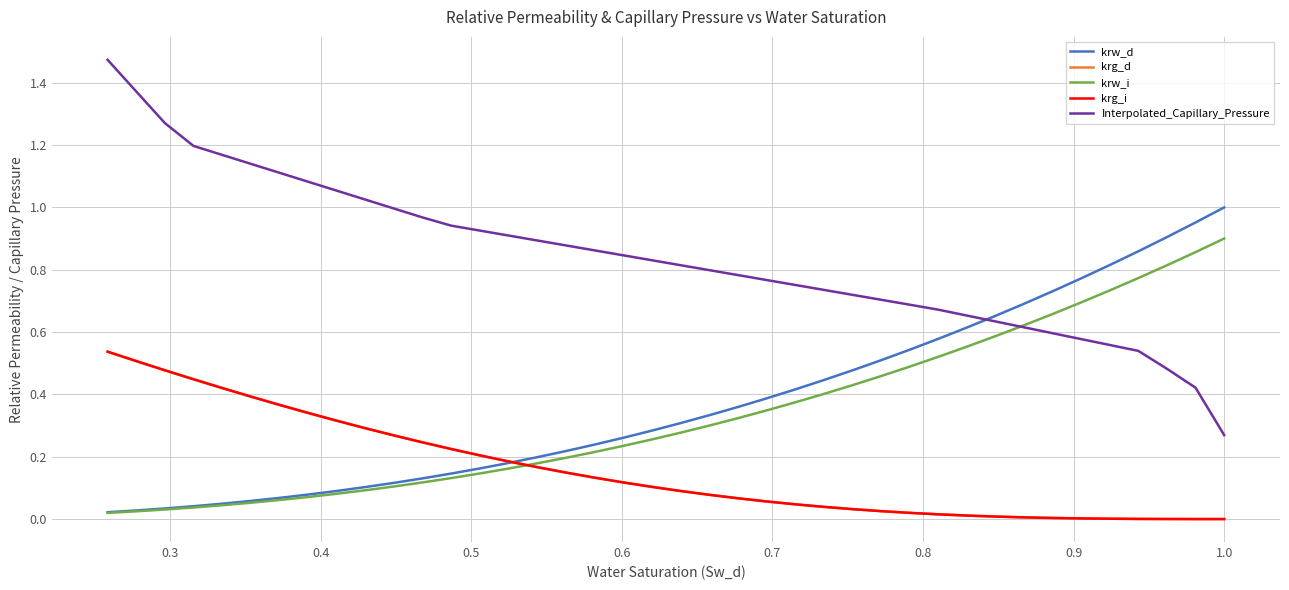

Count the number of categories in the chart.

40